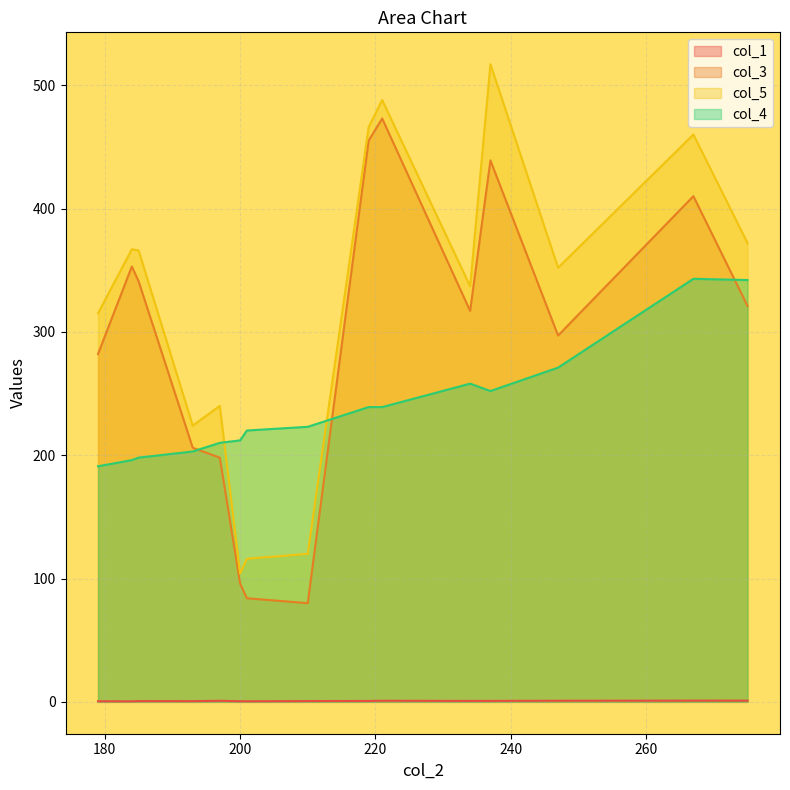

How many interior local valleys does the col_3 series have?

3